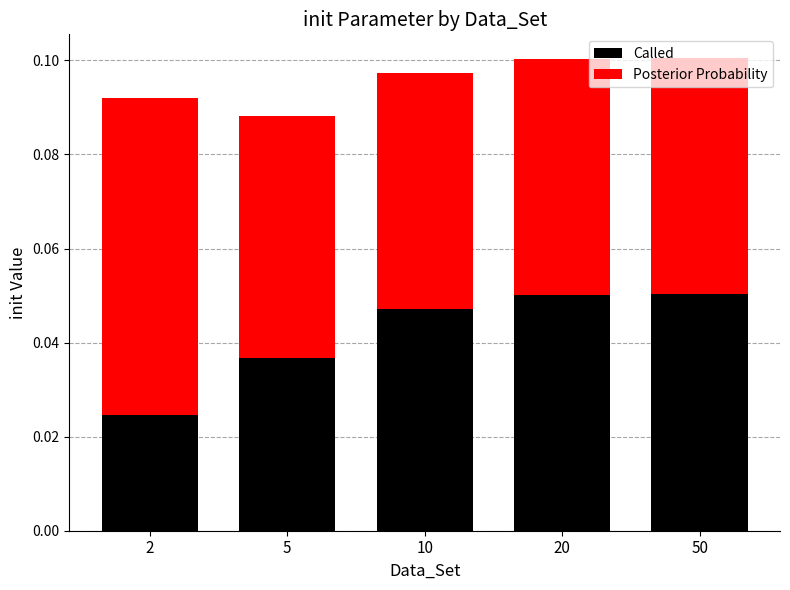

How many bars are there in total?

5